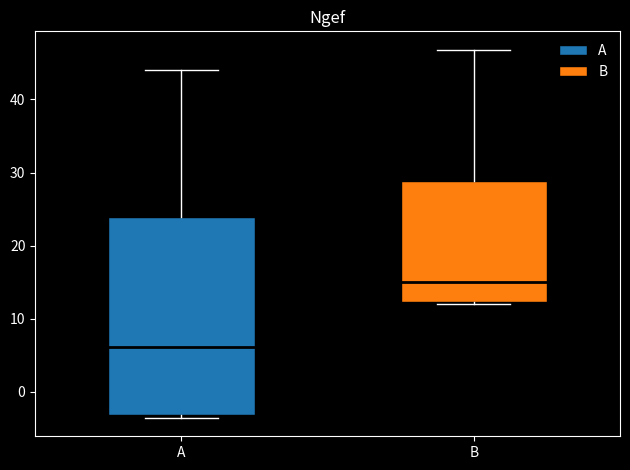

Which box has the lowest median line?

A